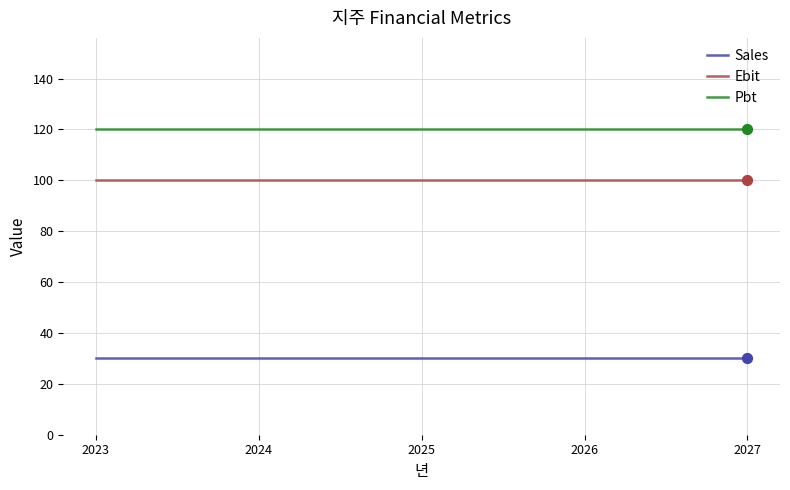

What is the spread (max minus min) of values at 2024?

90